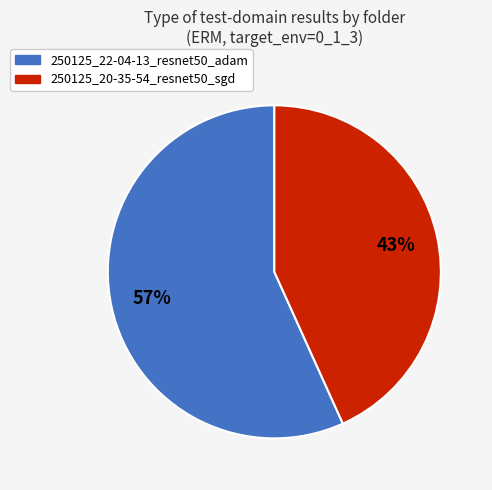

Count the number of slices in the pie.

2